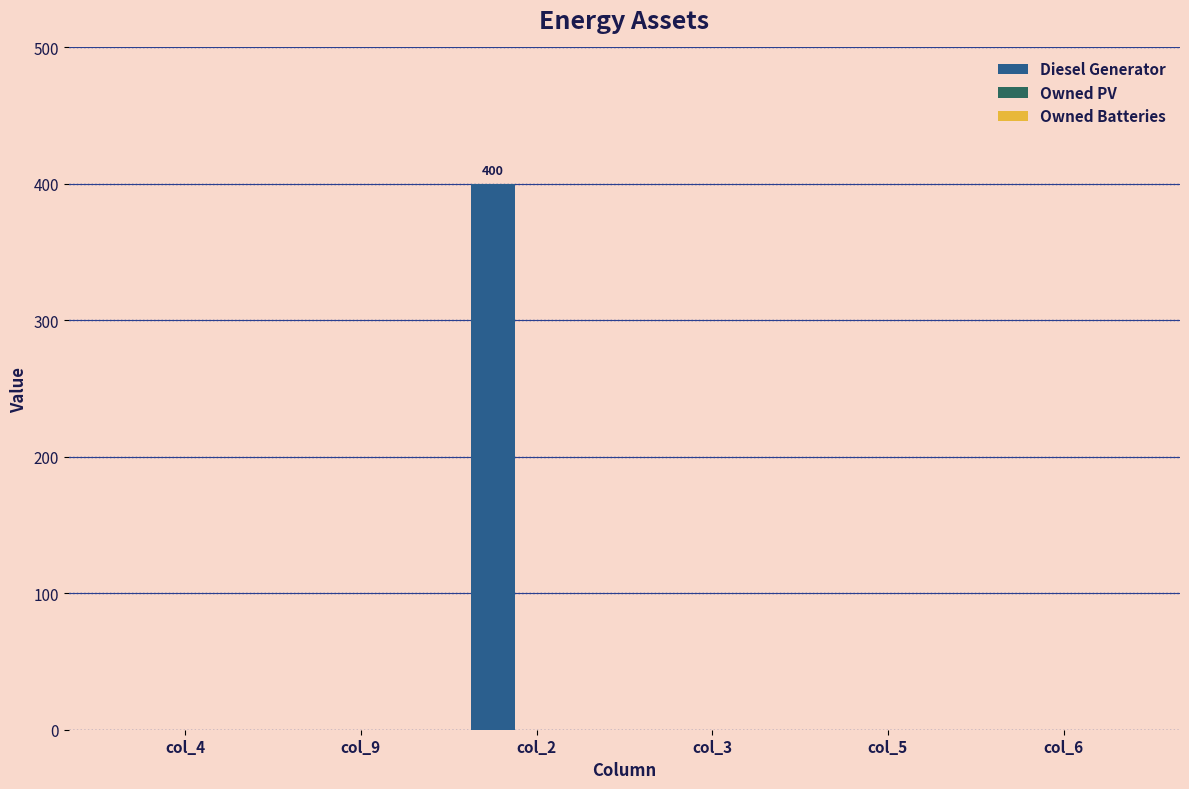

Reading left to right, list all the values displayed in this chart.

col_4=0	col_9=0	col_2=400	col_3=0	col_5=0	col_6=0